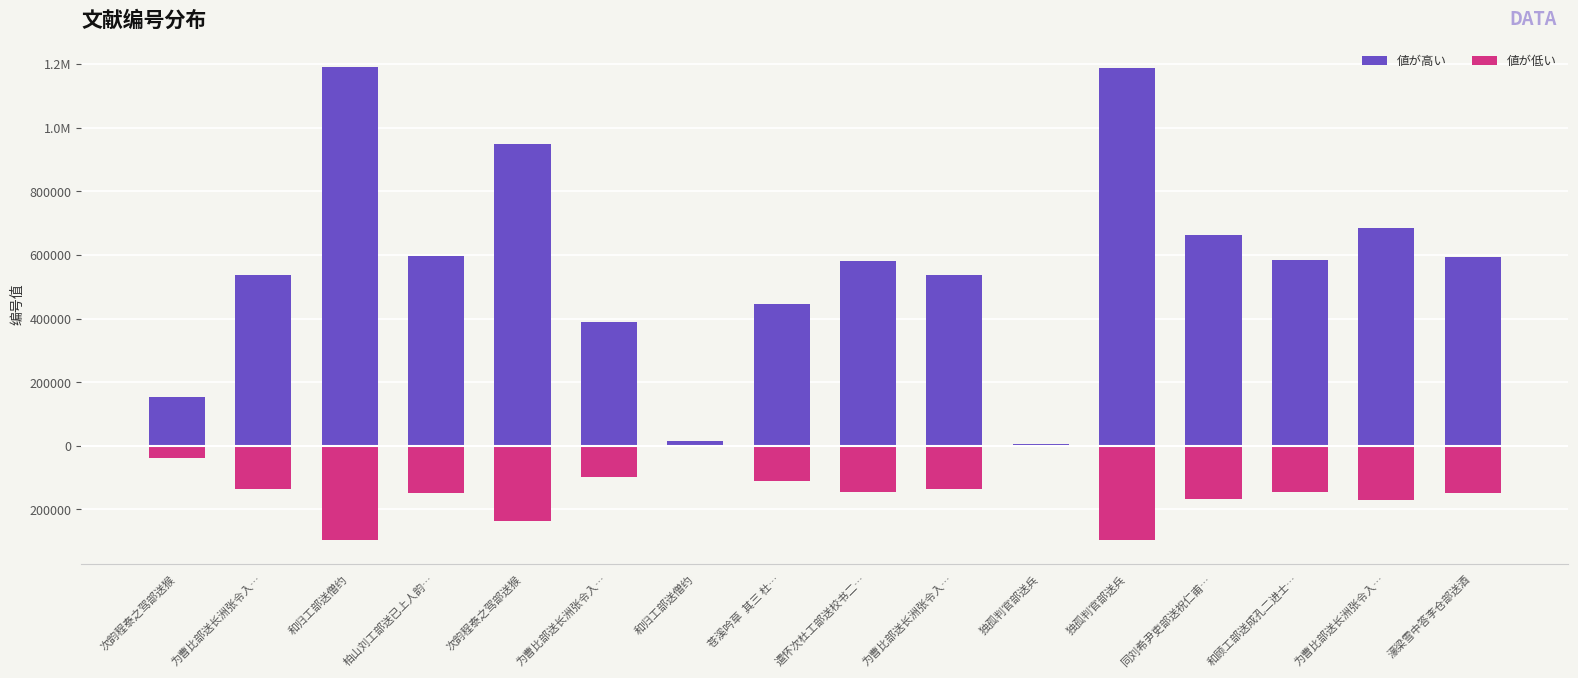

What are all the series names shown in the legend?

値が高い, 値が低い